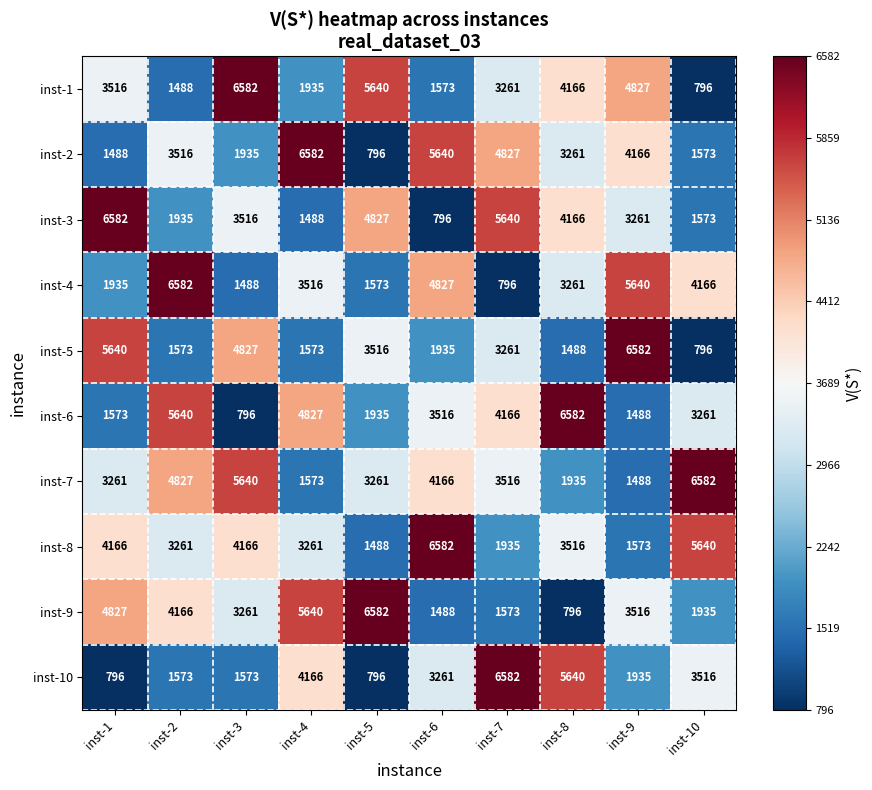

At which label is inst-7 closest to 4035?

inst-6